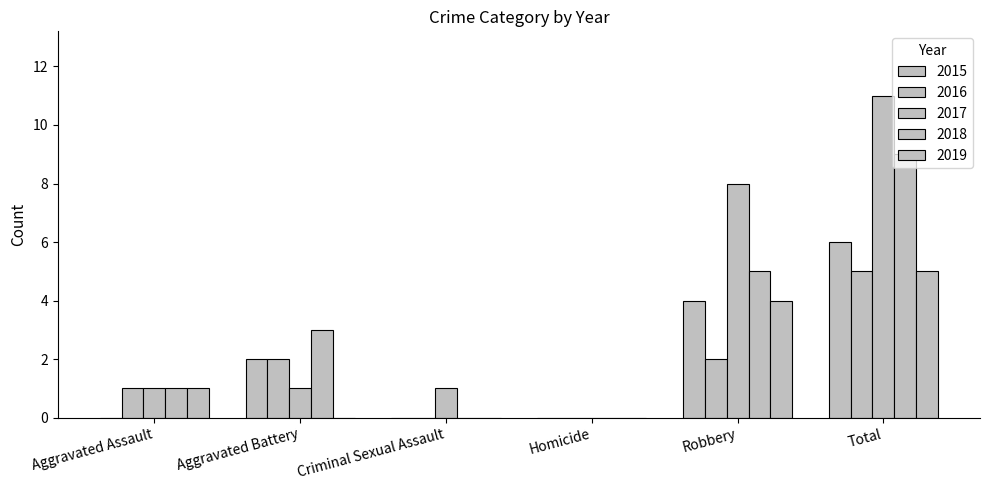

How many groups of bars are there?

6